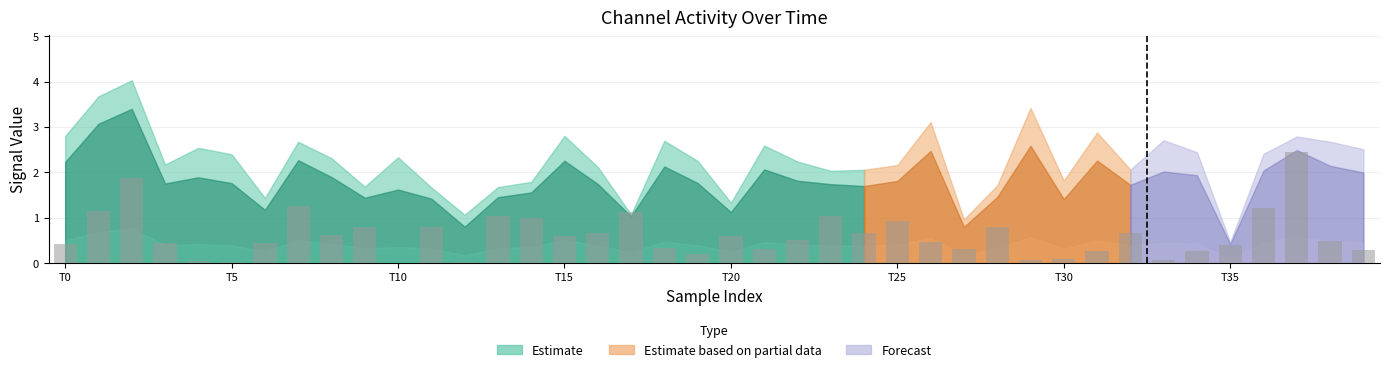

What is the maximum value shown in the chart?

2.5